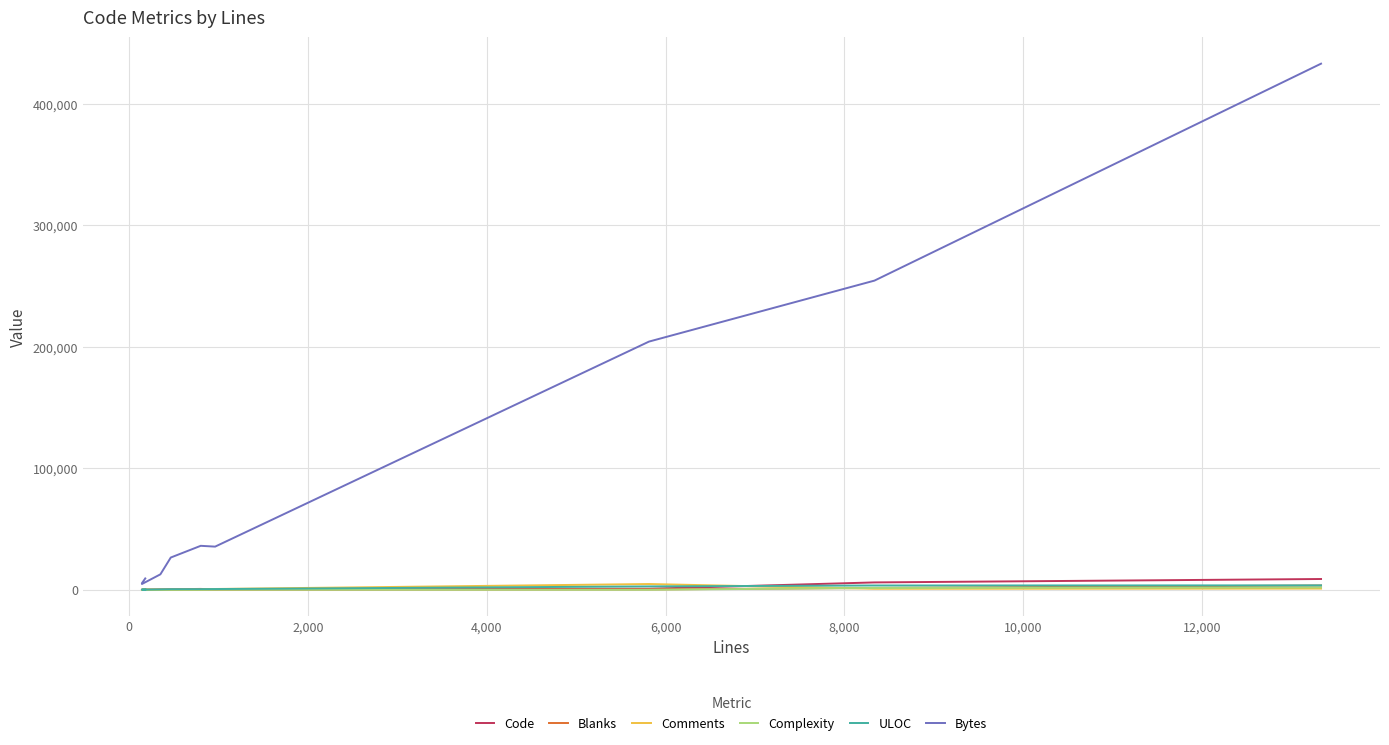

How many intersections are there between Code and ULOC?

5